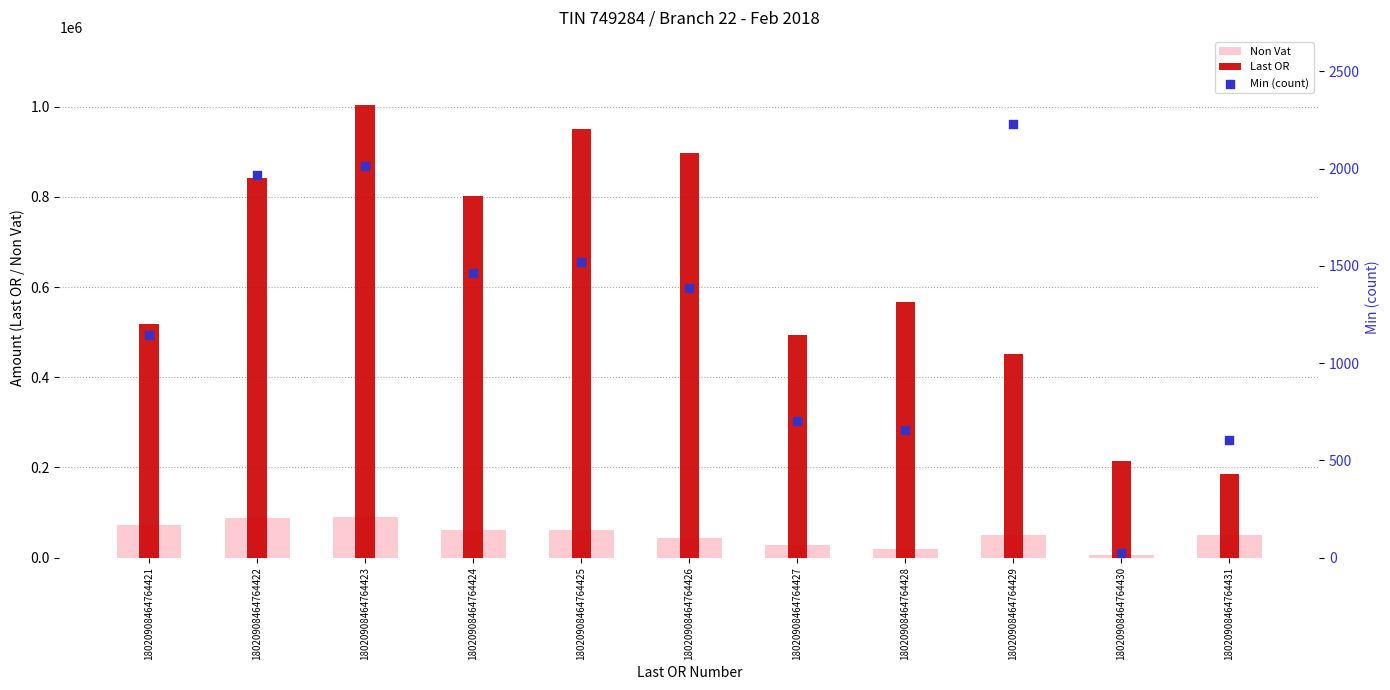

What are all the series names shown in the legend?

Non Vat, Last OR, Min (count)